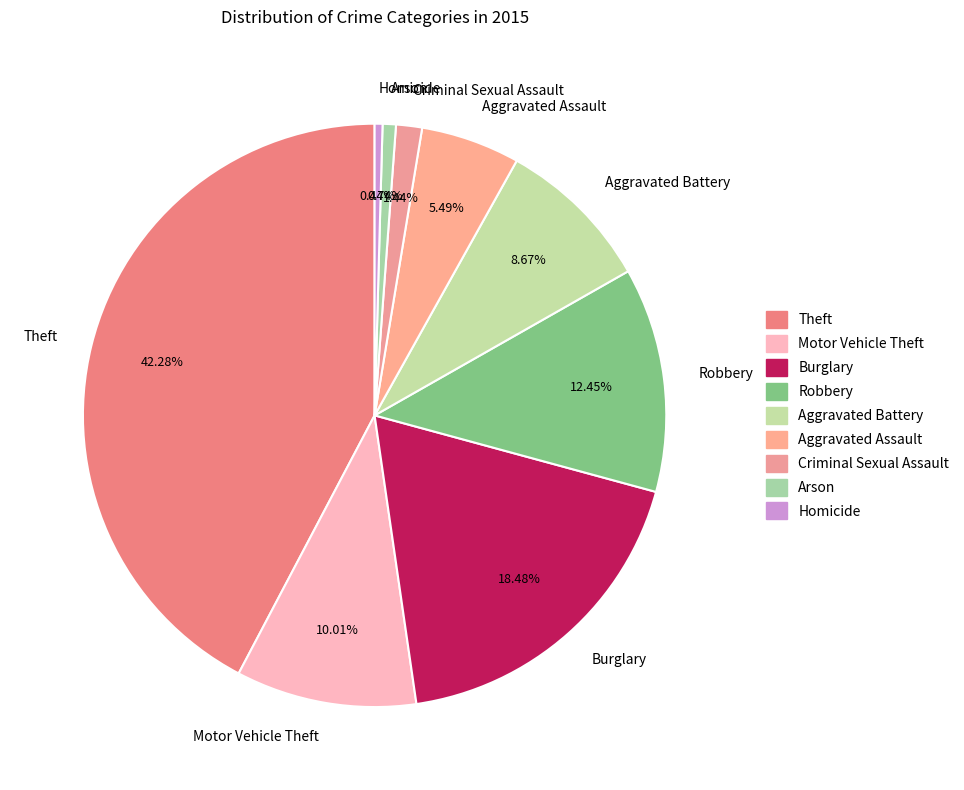

Count the number of slices in the pie.

9